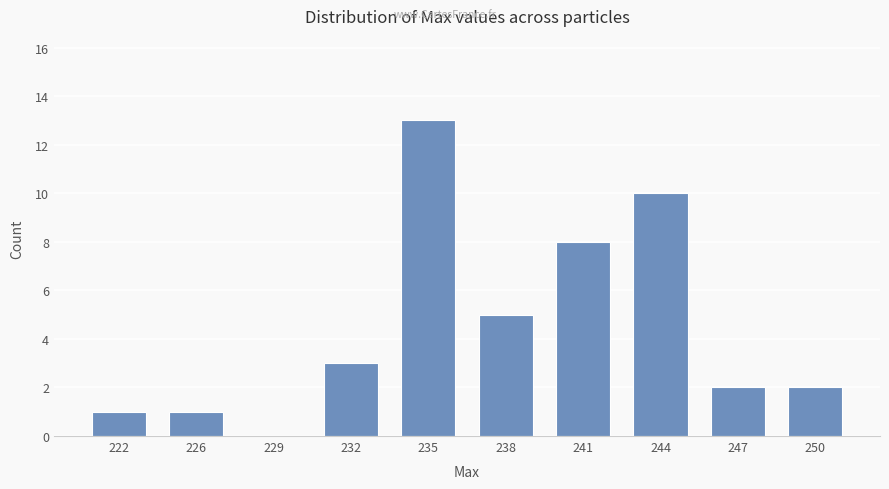

What is the sum of all values?

45